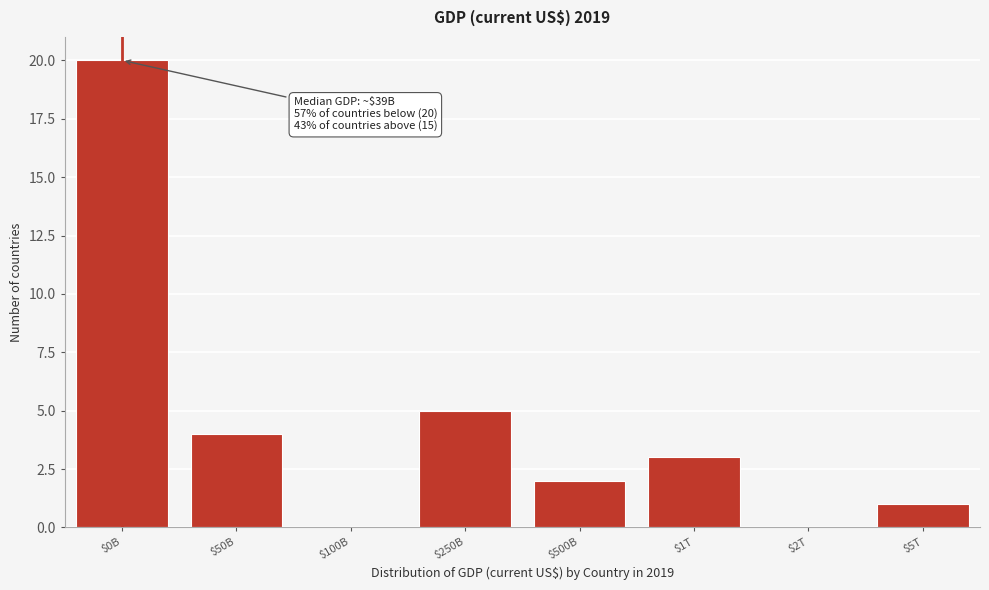

The chart shows a value of 1 at $500B. True or false?

False